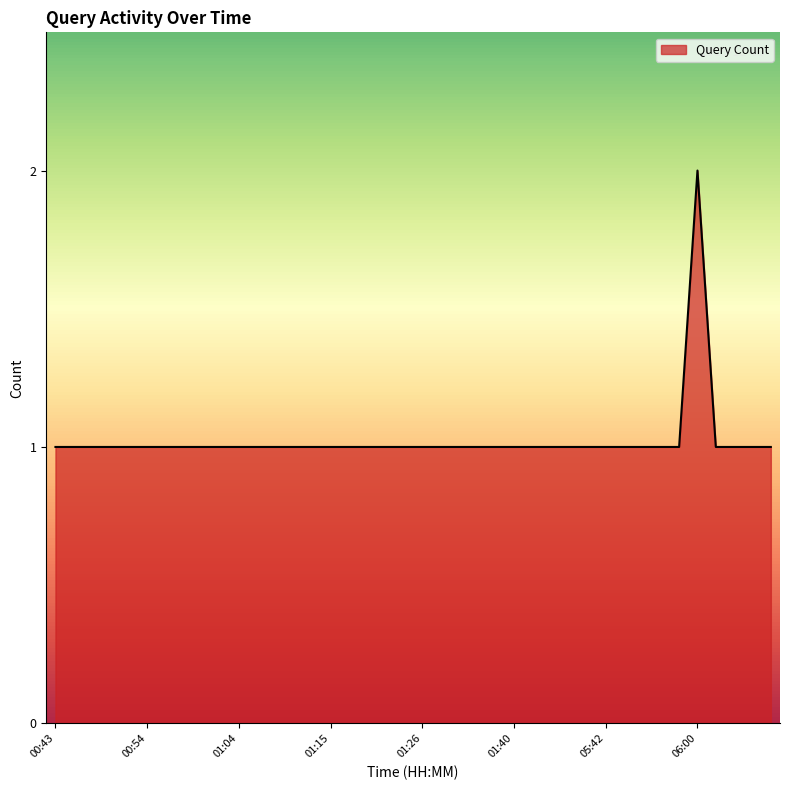

What is the greatest value displayed?

2